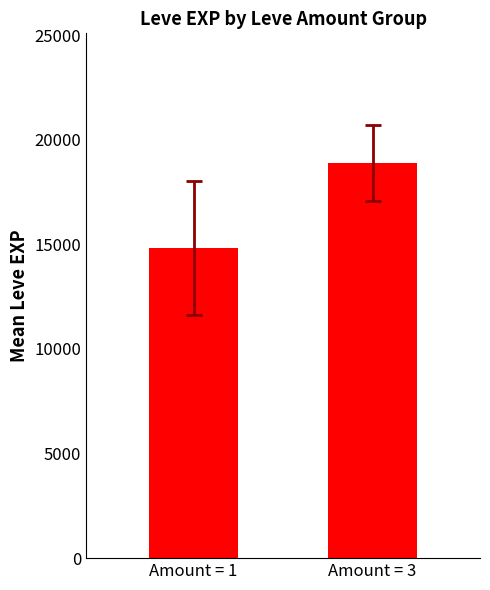

Reading right to left, extract all data points from this chart.

Amount = 3=18888	Amount = 1=14826